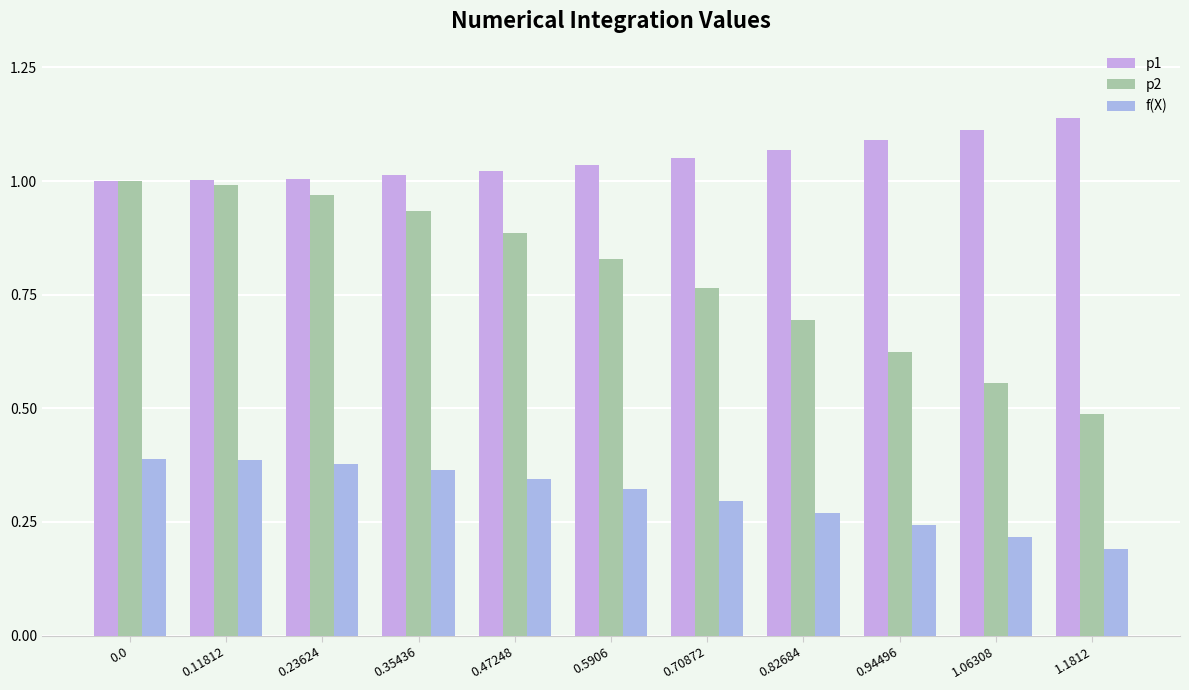

List the series in order of their overall mean, lowest first.

f(X), p2, p1